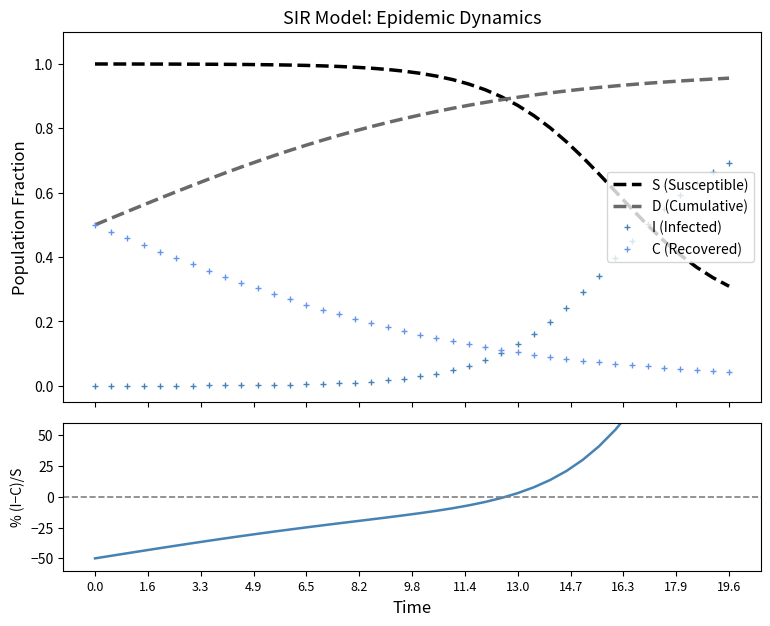

What is the difference between the second highest and second lowest values in the S series?

0.7